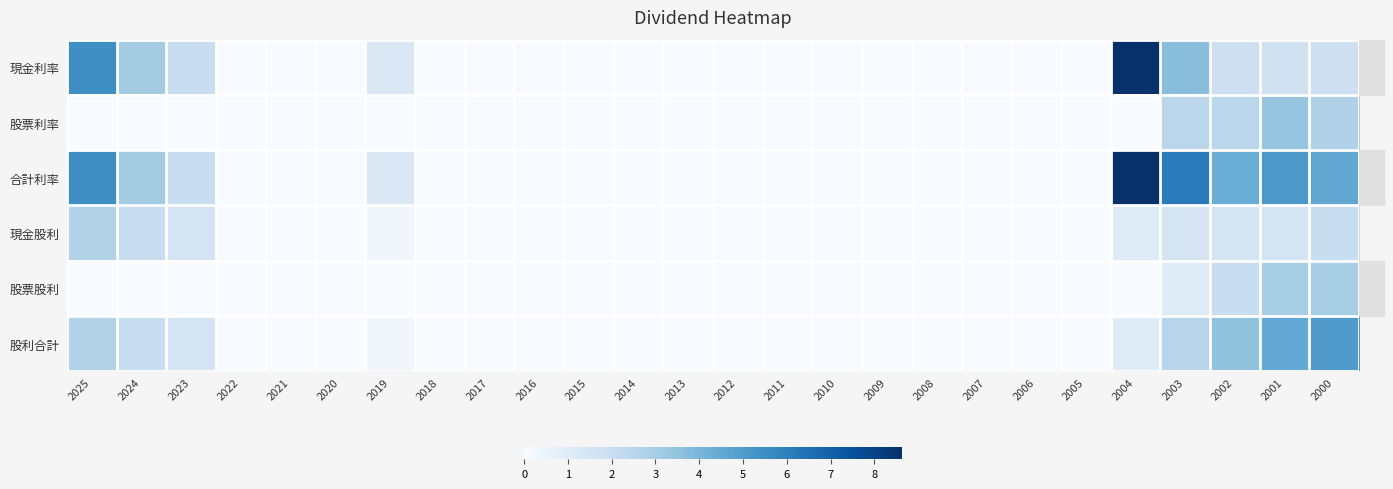

Which category has the highest value across all series?

2004